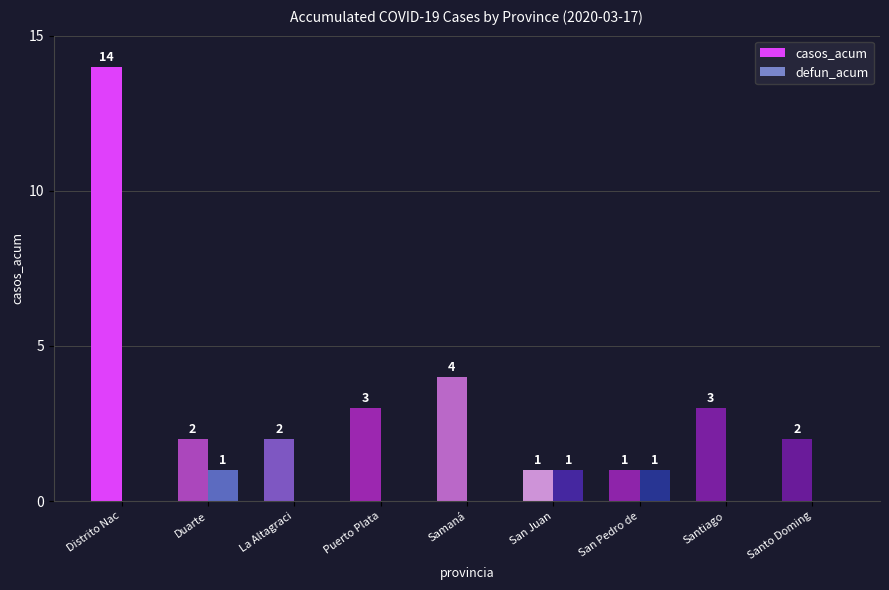

The casos_acum series shows 3 at Puerto Plata. True or false?

True